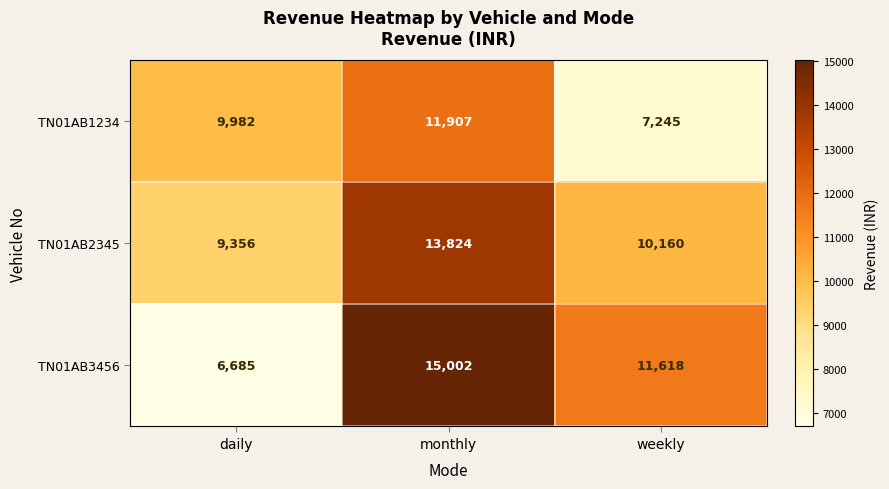

What is the total value across all series at weekly?

29023